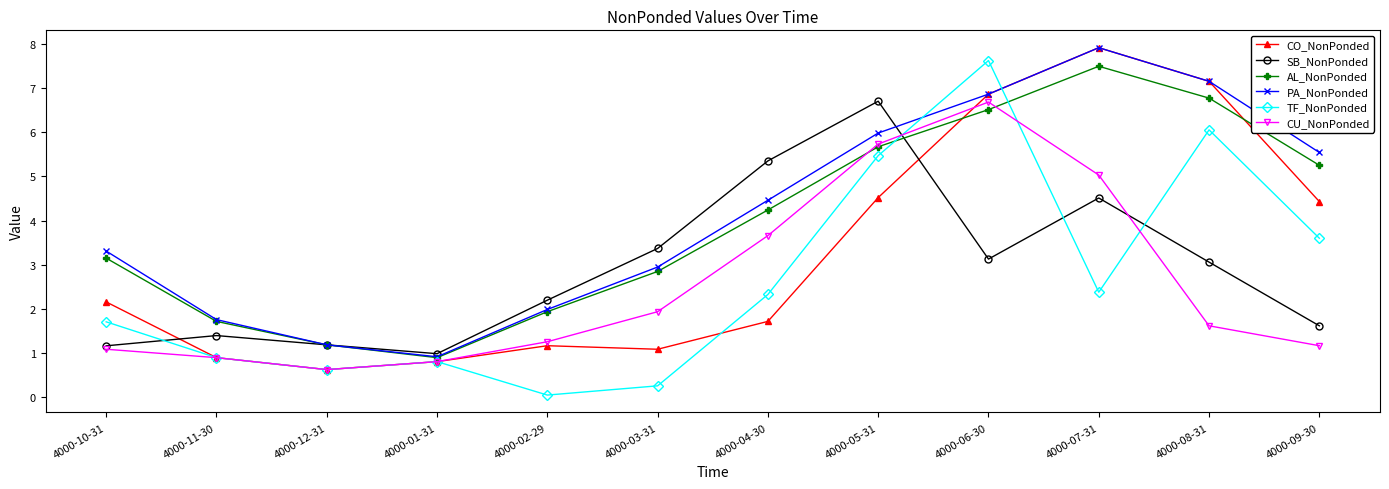

The value of CU_NonPonded at 4000-10-31 is 1.1. True or false?

True